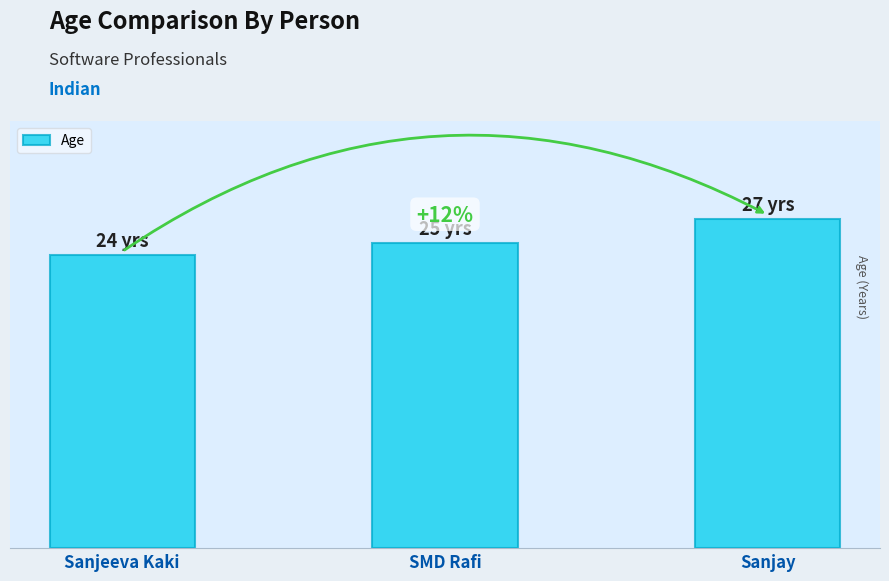

Are the bars horizontal?

No